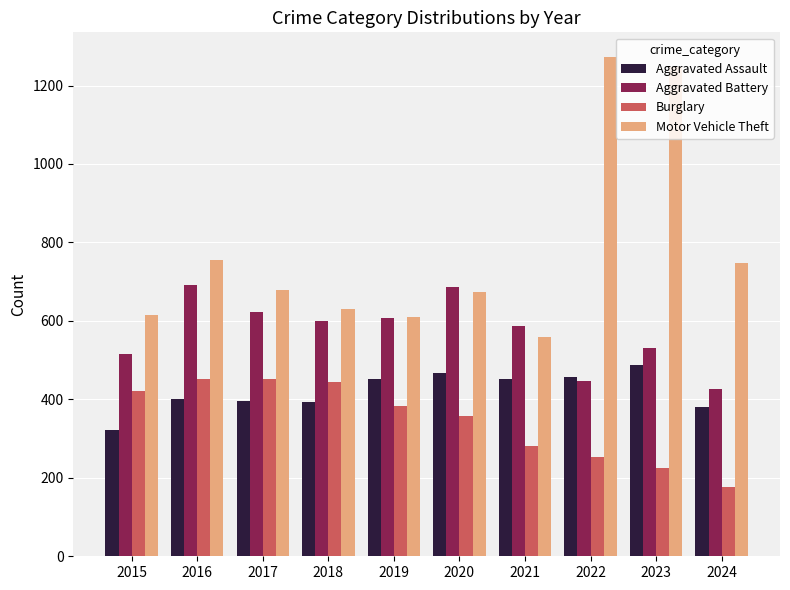

What is the greatest value displayed?

1272